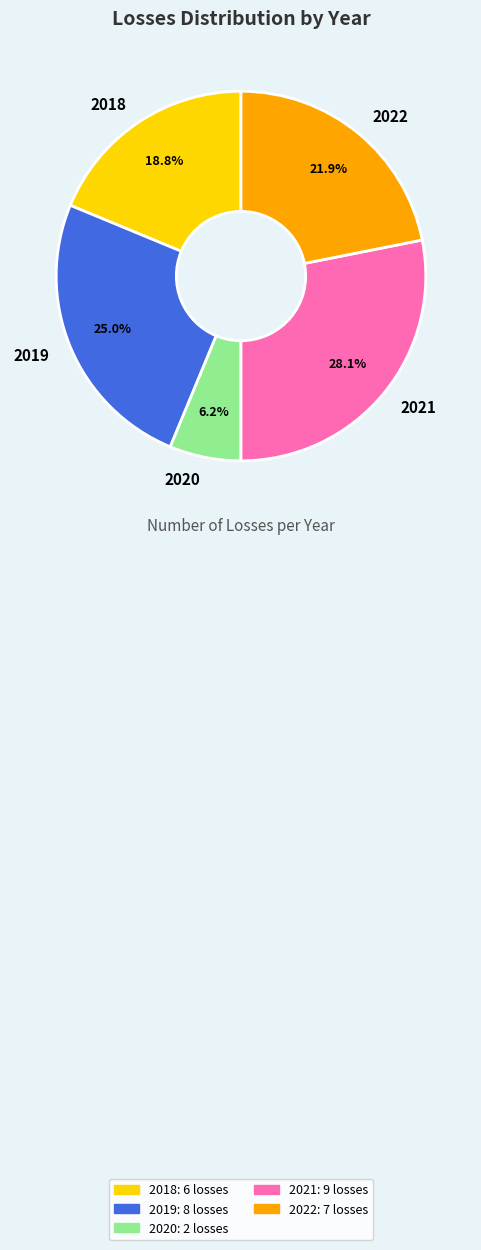

How many slices are in this pie chart?

5